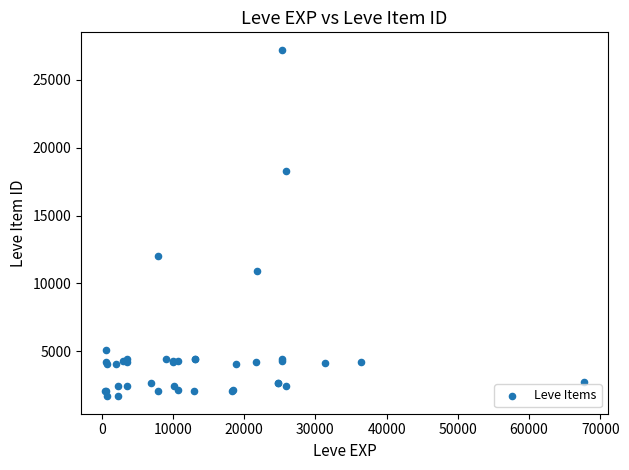

What Y value in the scatter plot is closest to 14448?

12018